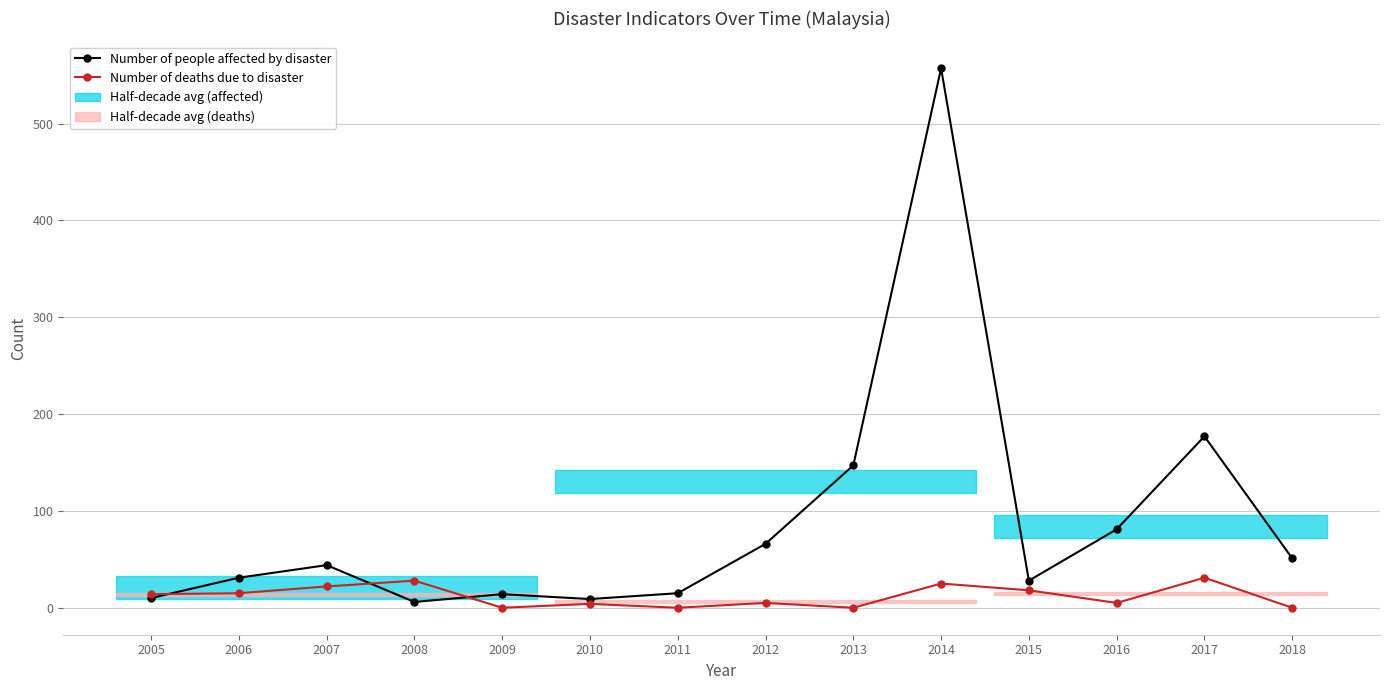

Rank the series by their average value, from highest to lowest.

Number of people affected by disaster, Number of deaths due to disaster